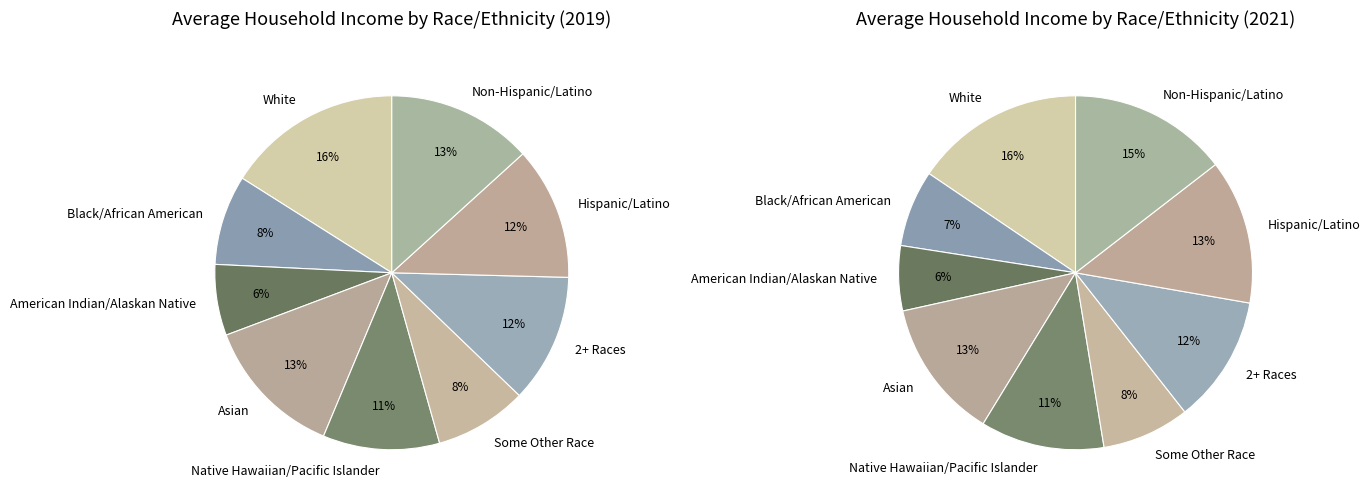

The Hispanic/Latino slice represents 12% of the pie. True or false?

True